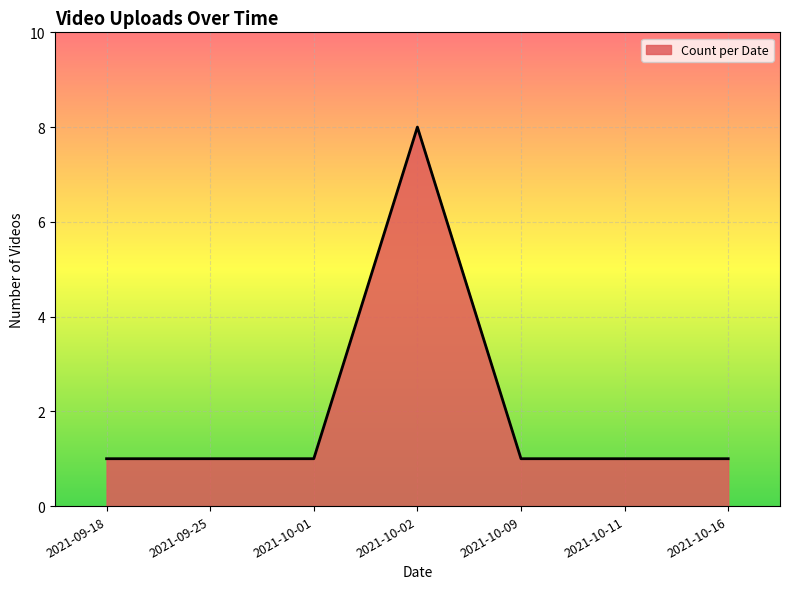

What is the greatest value displayed?

8